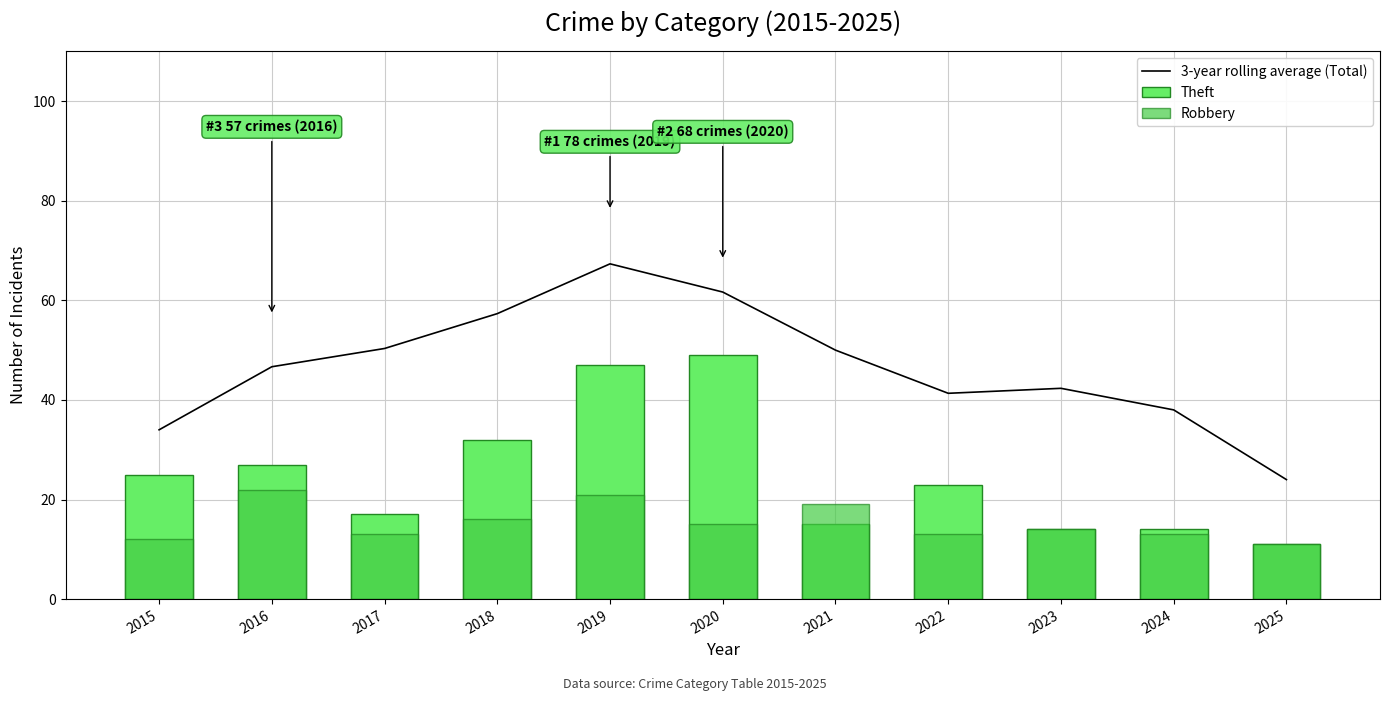

At how many categories does at least one series exceed 65?

1